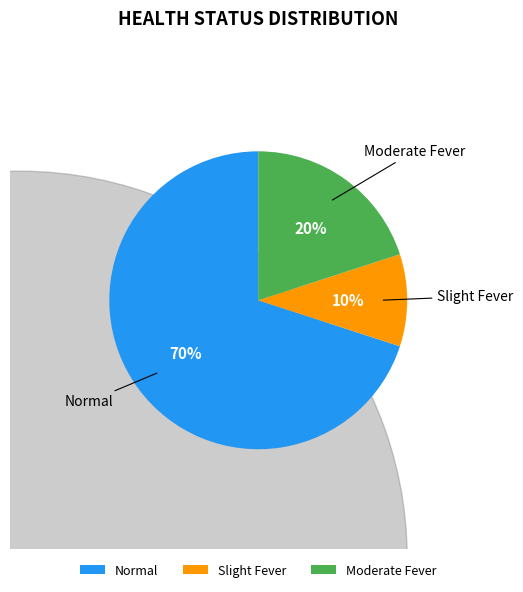

What percentage is the Normal slice, to the nearest percent?

70%